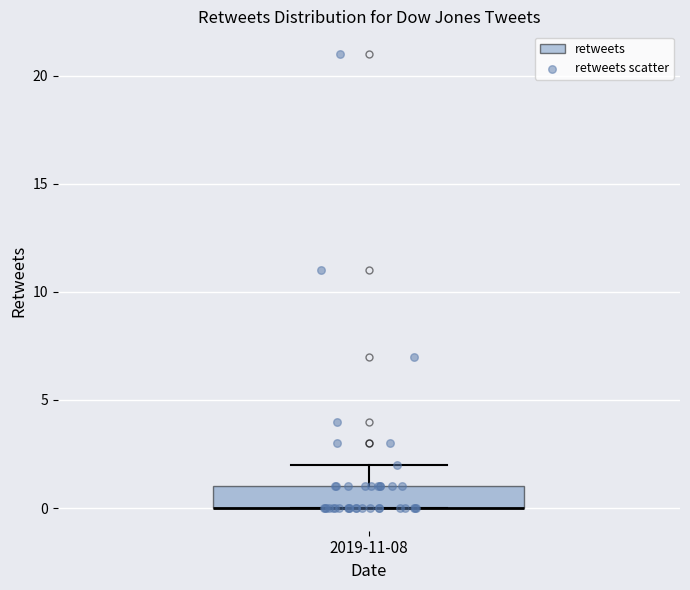

Transcribe this box plot: give where the median line is, the range the box spans, and where the two whiskers end, as read against the y-axis. The values are not printed on the chart, so give them approximately, as read against the axis.

median 0 (drawn on the box's lower edge), box 0 to 1, whiskers 0 to 2